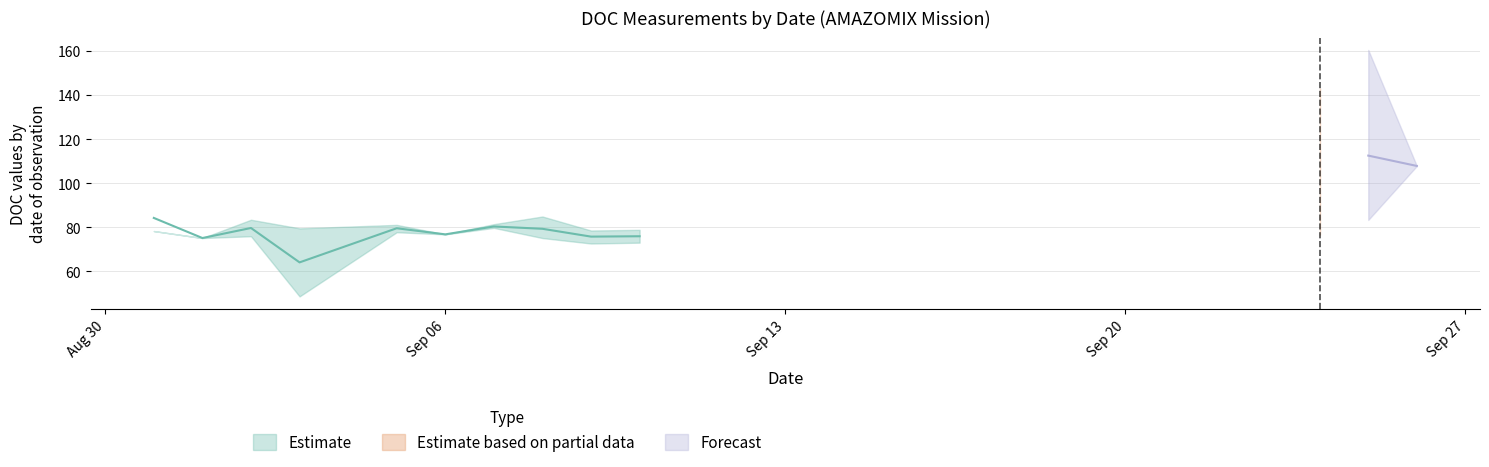

True or false: doc_mean has a value of 111.6 at 2021-08-31.

False